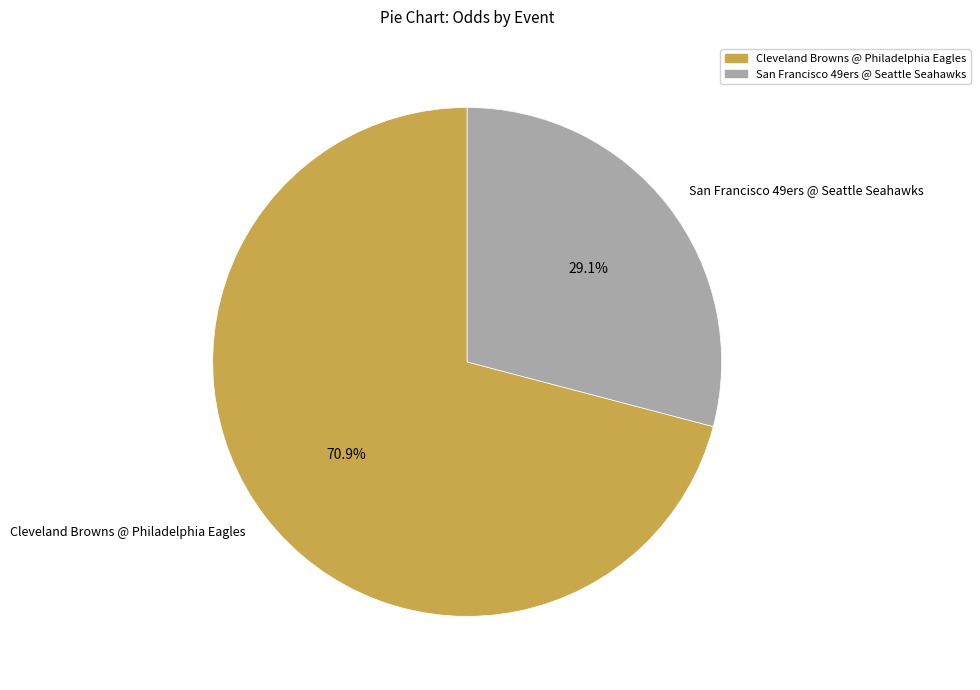

Rank the categories by value from highest to lowest.

Cleveland Browns @ Philadelphia Eagles, San Francisco 49ers @ Seattle Seahawks